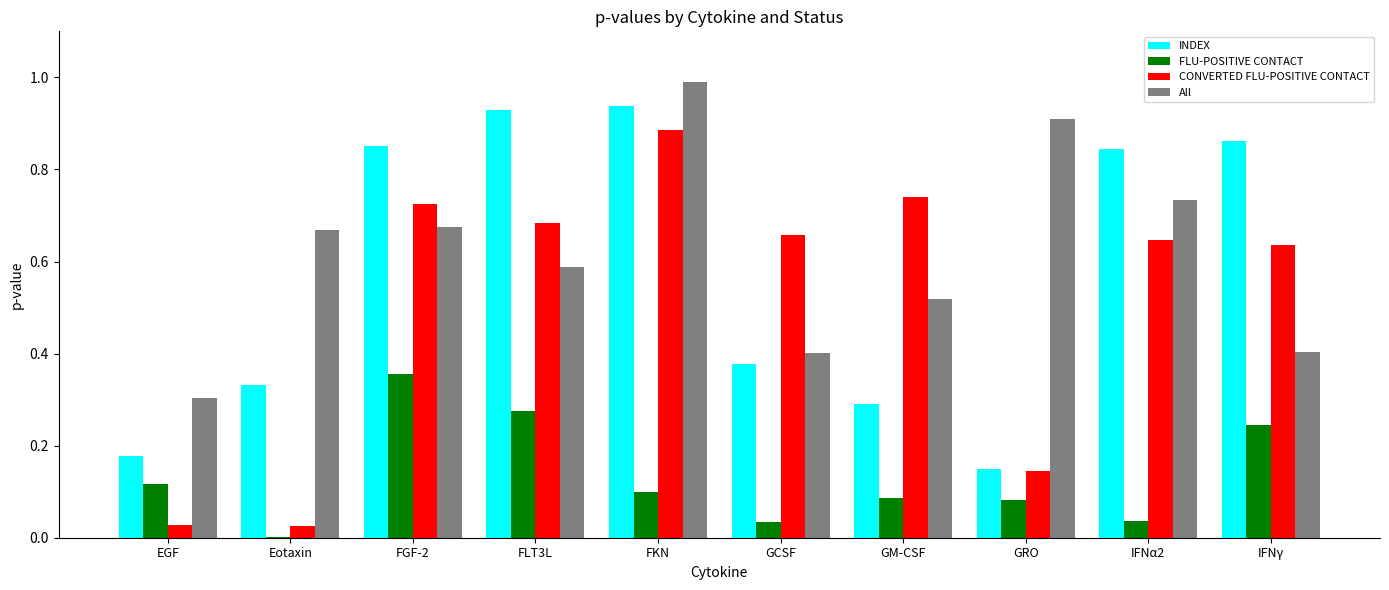

Is it true that FLU-POSITIVE CONTACT equals 0.1 at IFNγ?

False